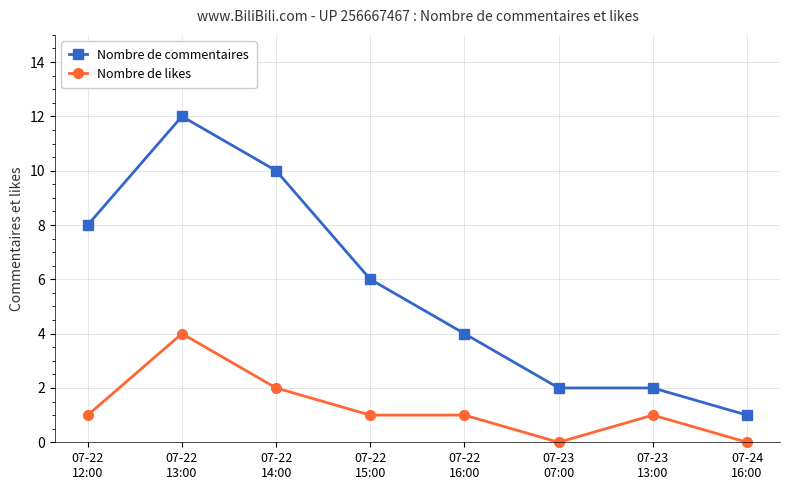

List the series in order of their peak value, highest first.

Nombre de commentaires, Nombre de likes